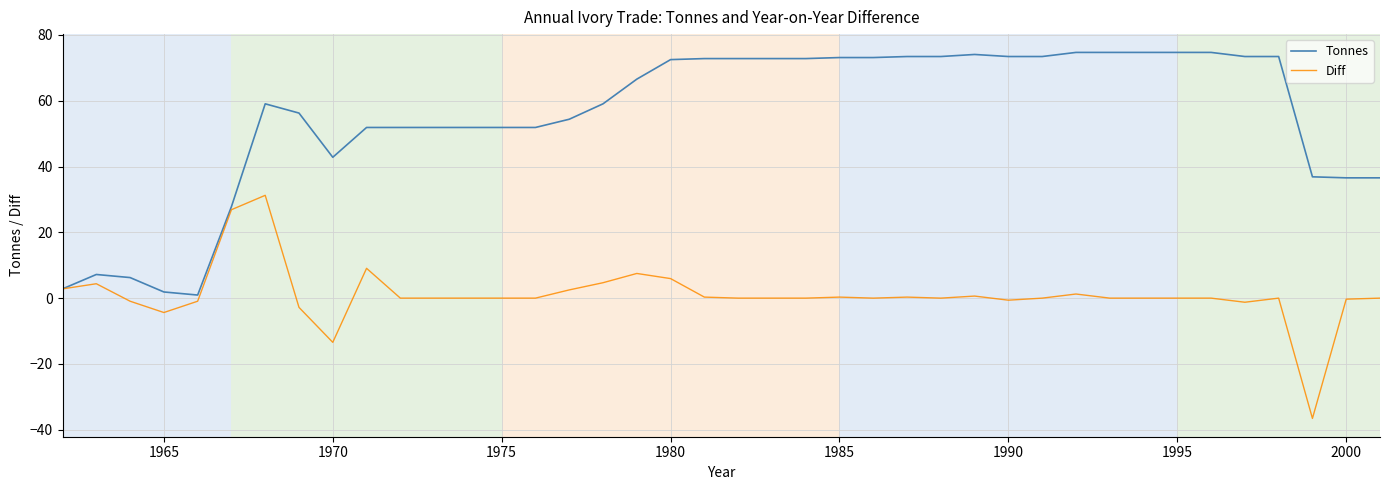

Which series has the largest total across all categories?

Tonnes